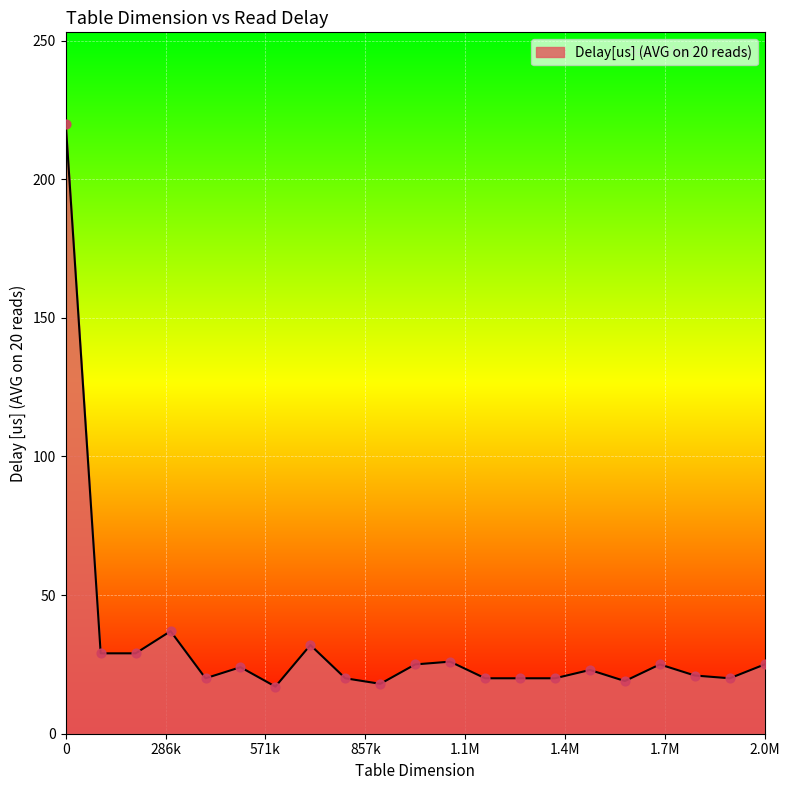

What is the difference between the maximum and minimum values?

203